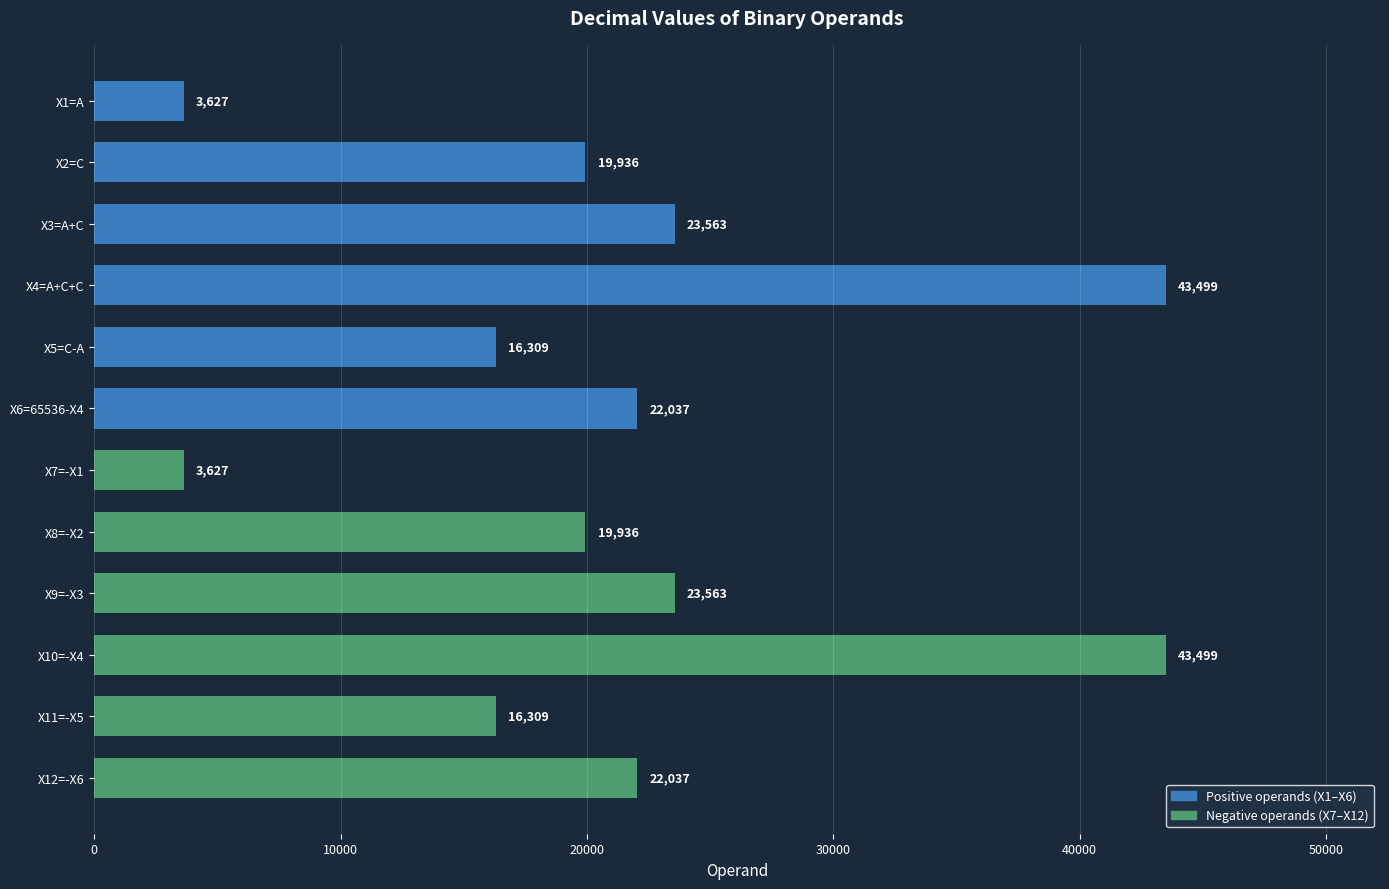

Approximately how many times larger is the value at X4=A+C+C compared to X10=-X4?

1.0